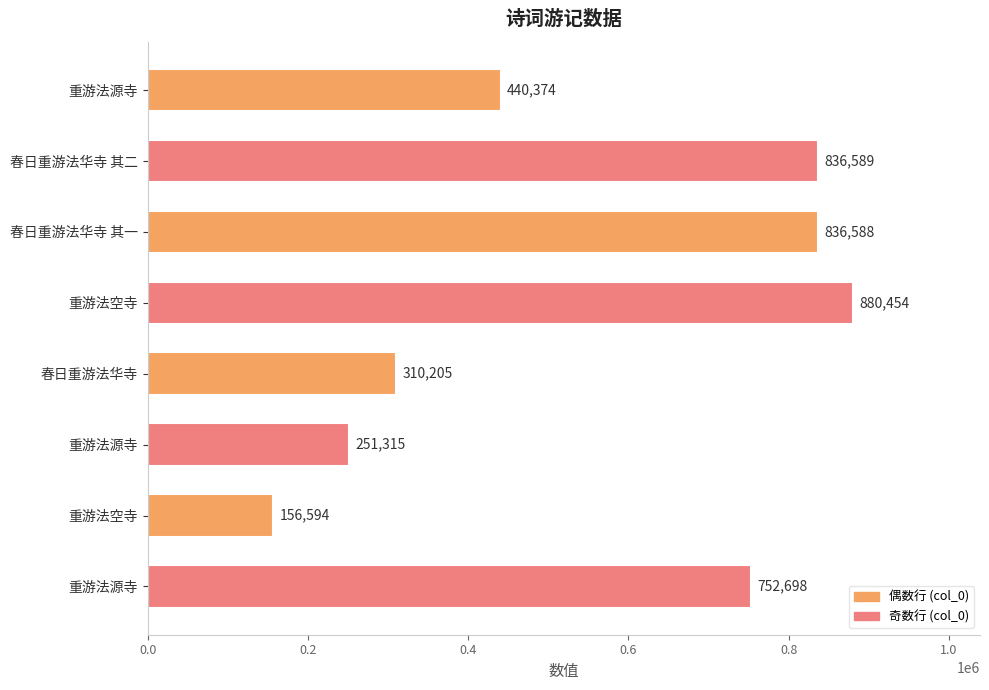

What is the difference between the second highest and minimum values?

679995